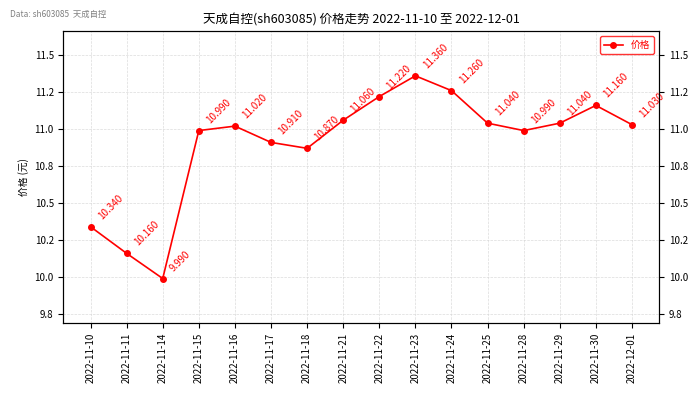

What is the greatest value displayed?

11.4